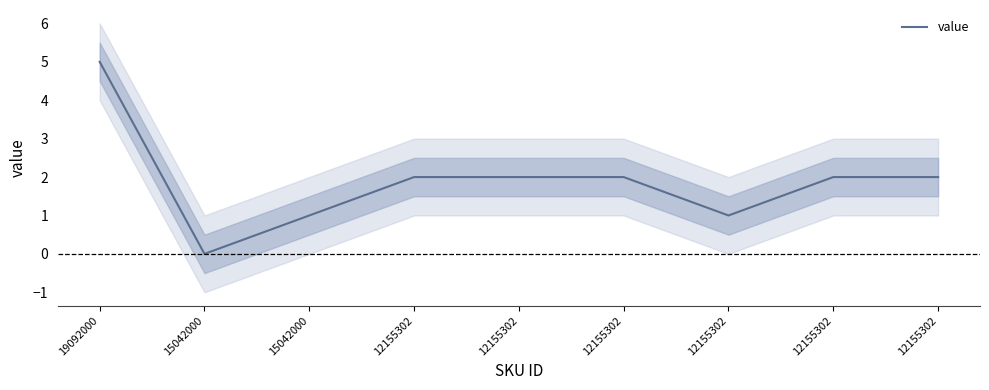

Is this an area chart (filled region under the line)?

No